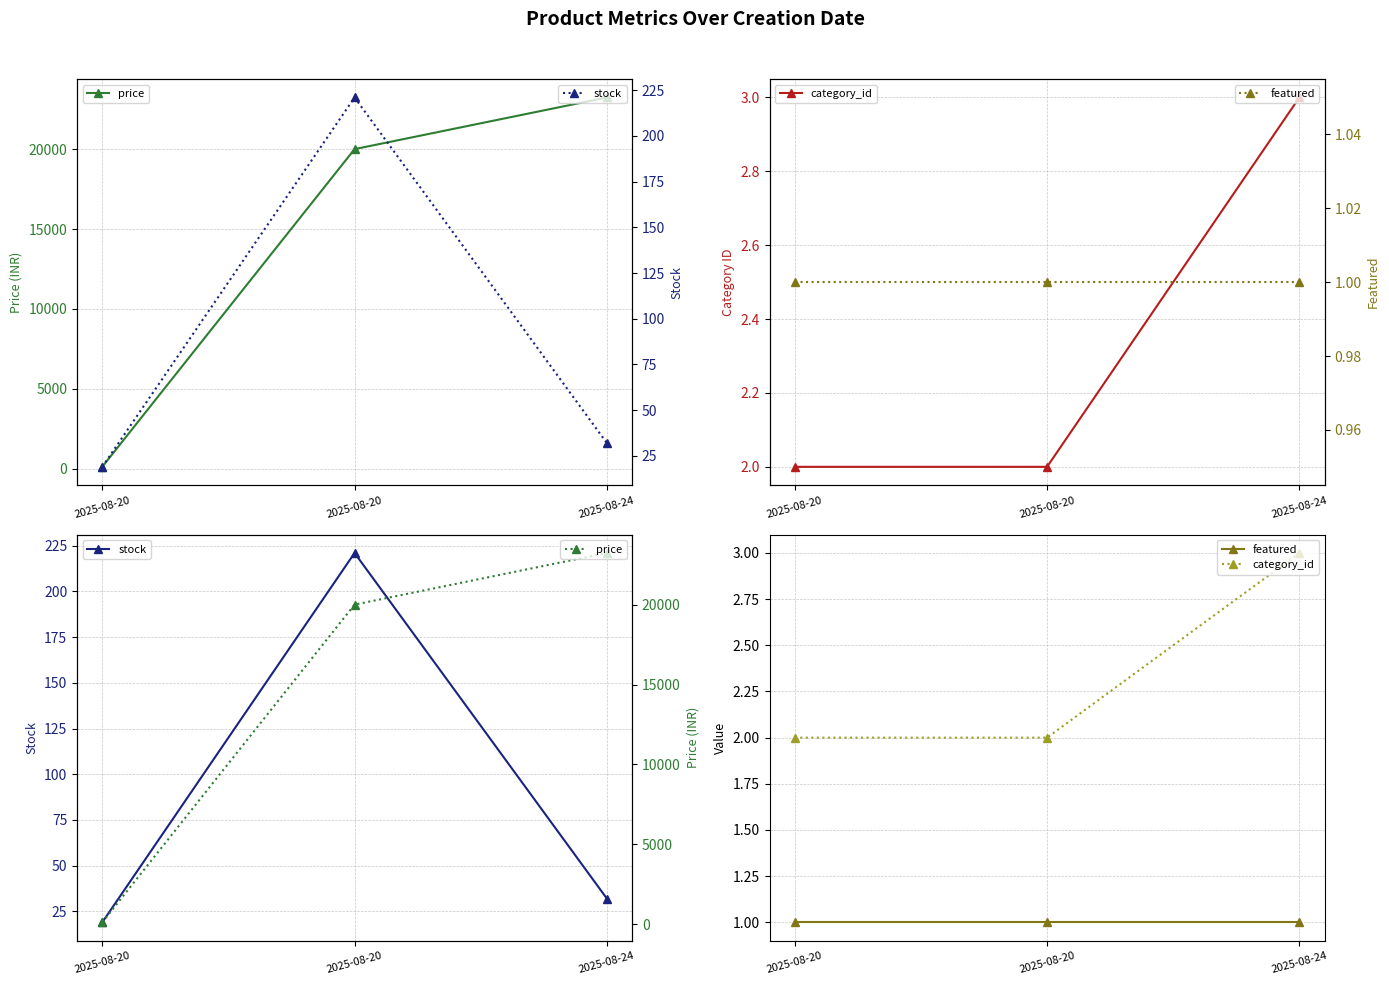

How many data points in price are less than 20000?

1